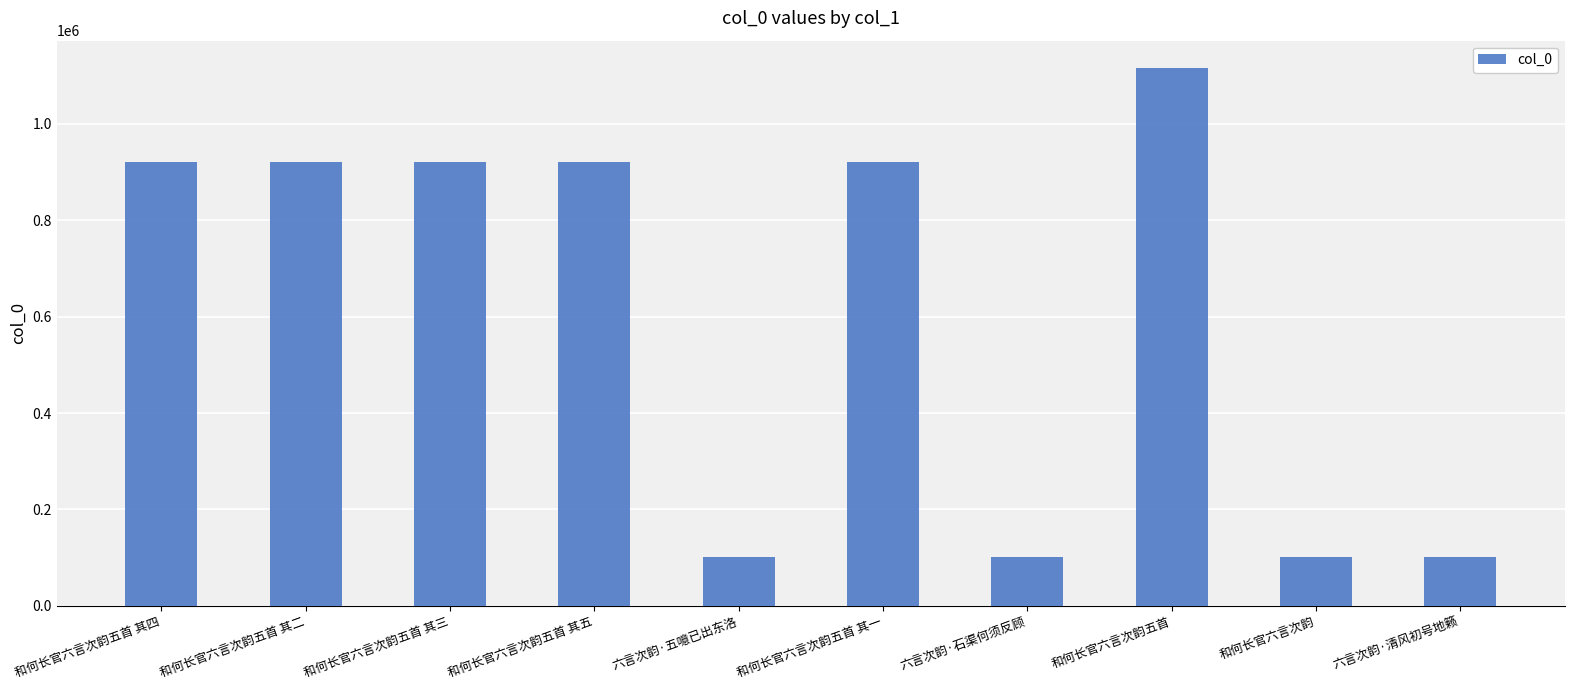

What is the change in value from 六言次韵·五噫已出东洛 to 和何长官六言次韵五首 其一?

+820512